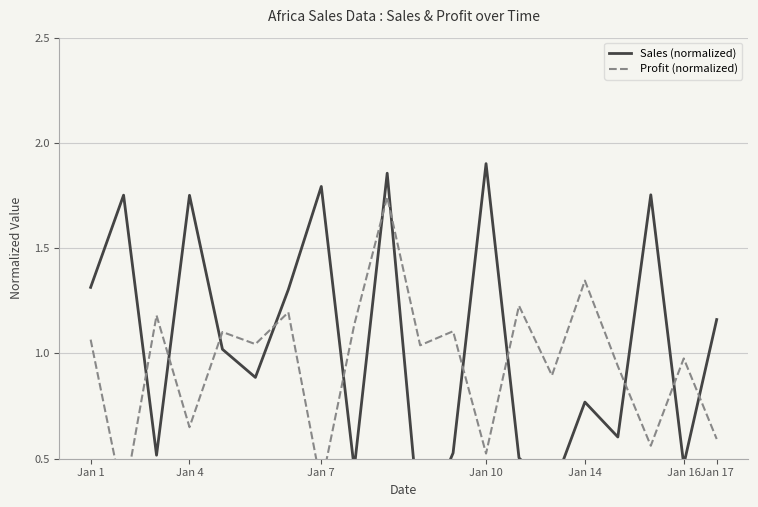

How many lines are shown in the chart?

2